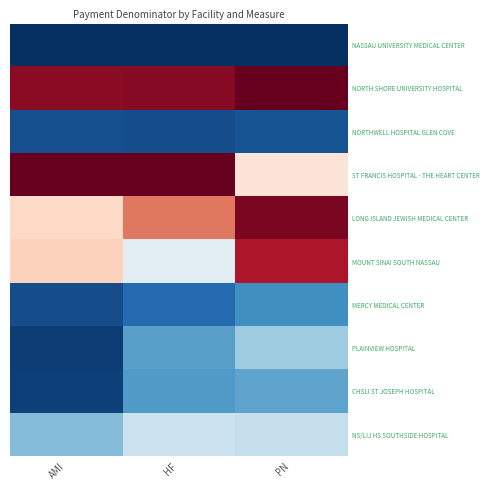

How many data points does each series have?

3